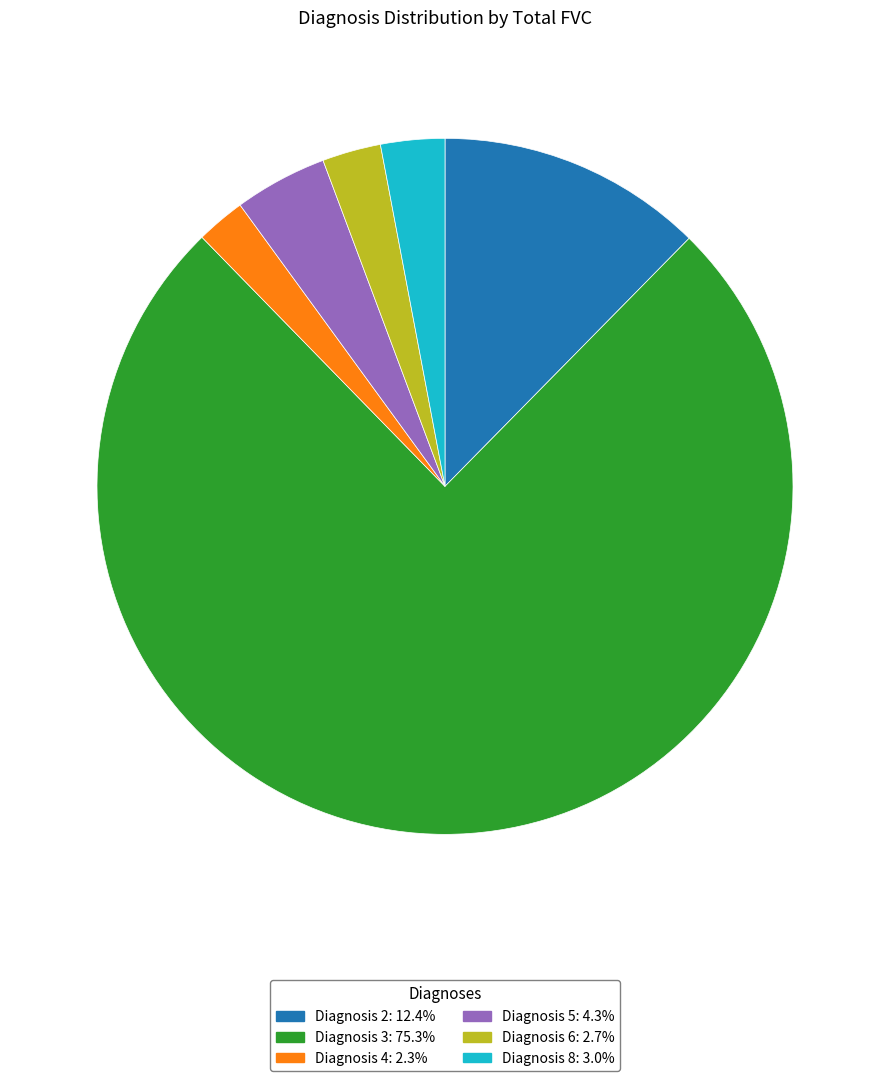

Is there a majority slice in this chart?

Yes